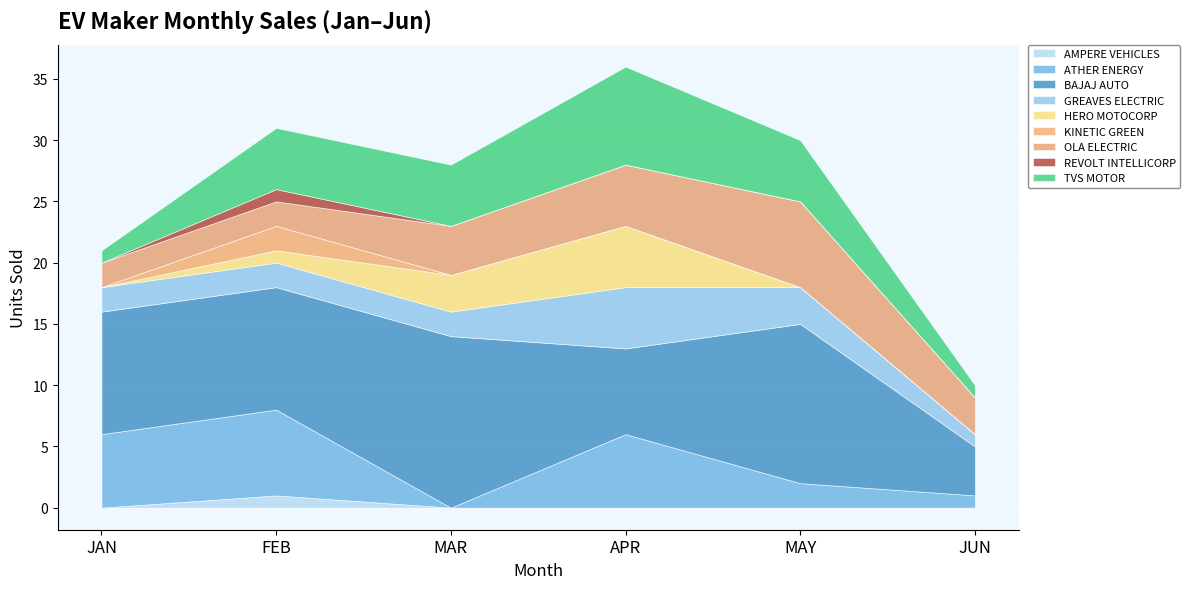

What is the difference between the second highest and second lowest values in the JUN series?

3